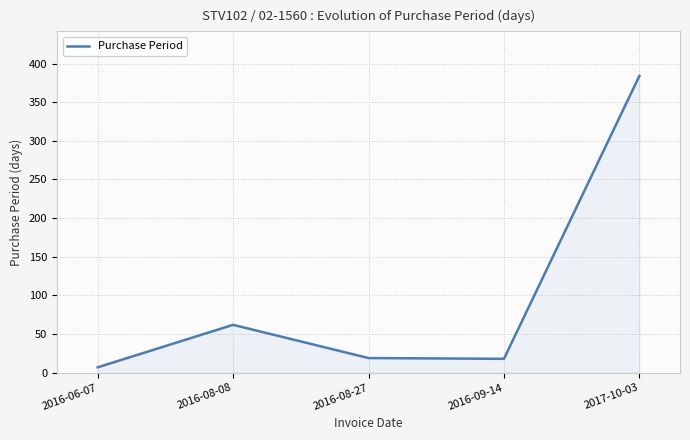

Approximately how many times larger is the value at 2016-08-08 compared to 2016-09-14?

3.4